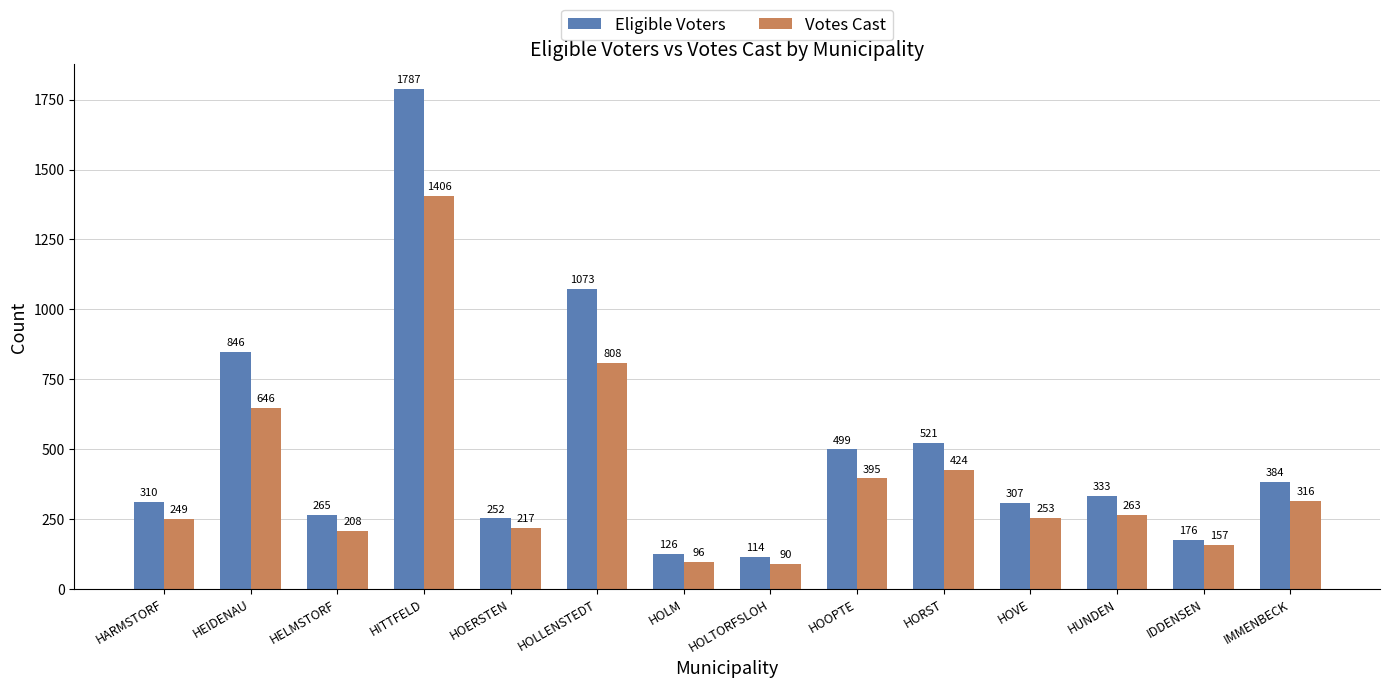

At which label does Votes Cast first exceed 263?

HEIDENAU